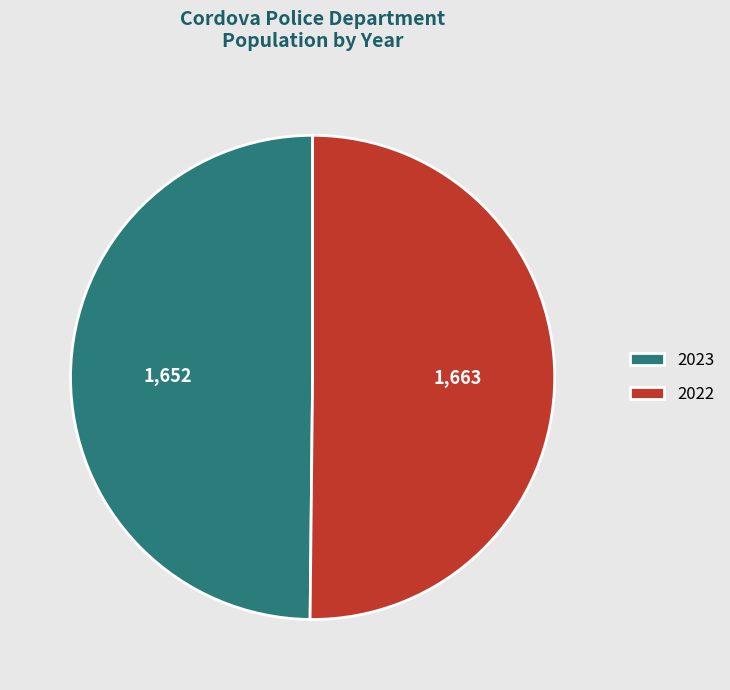

The 2023 slice represents 42% of the pie. True or false?

False